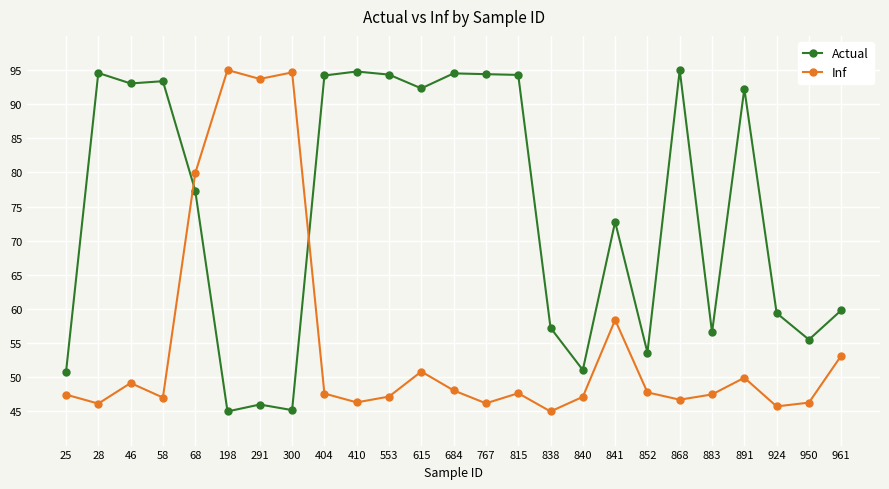

How many times do Inf and Actual cross each other?

2